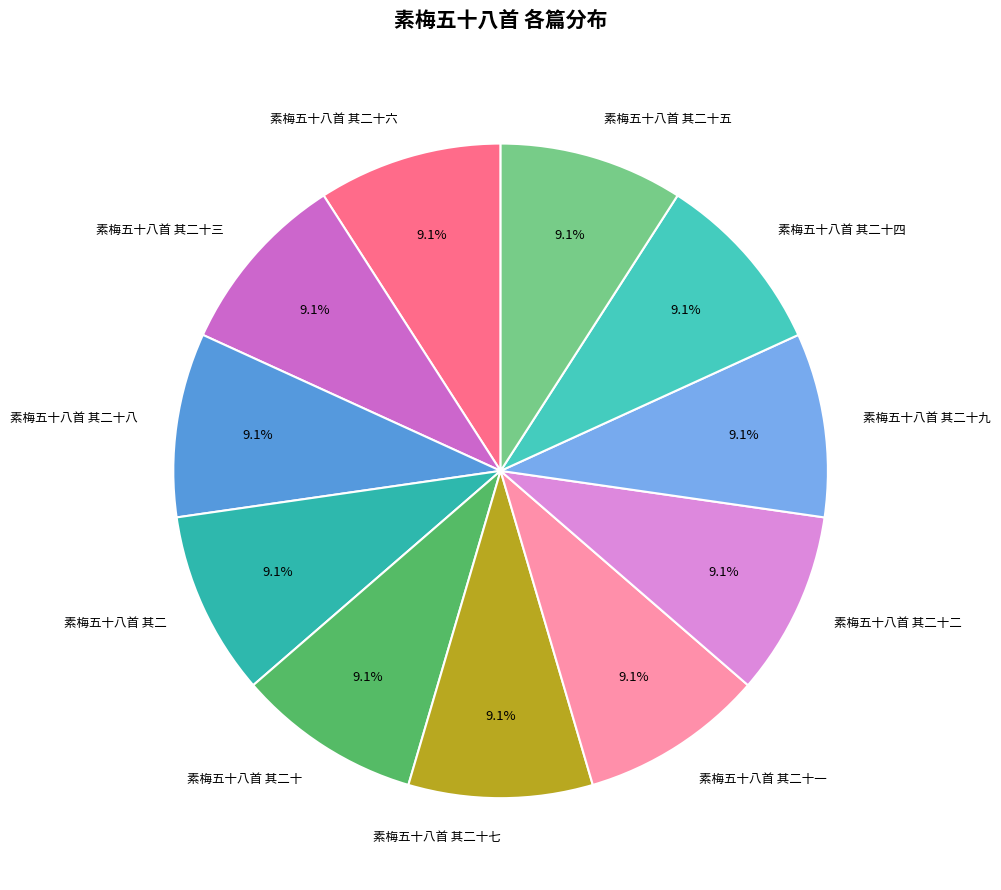

The 素梅五十八首 其二十三 slice represents 9% of the pie. True or false?

True